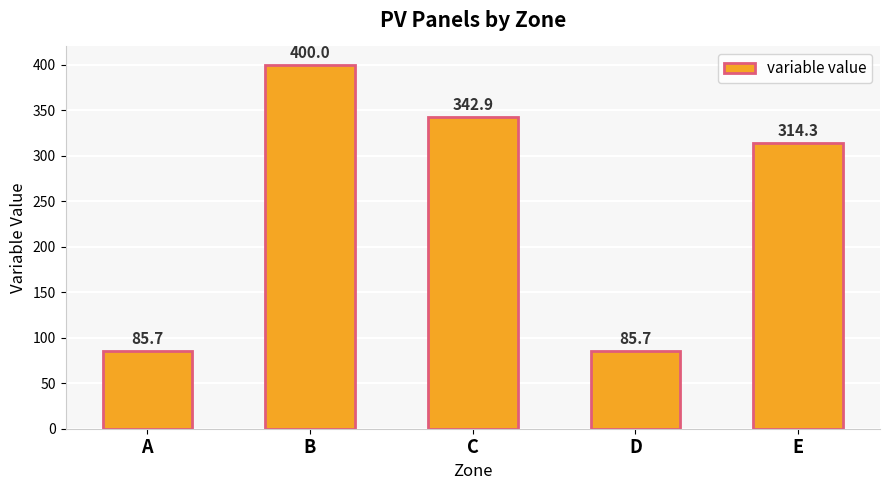

Reading left to right, transcribe all the data shown in this chart.

A=85.7	B=400.0	C=342.9	D=85.7	E=314.3